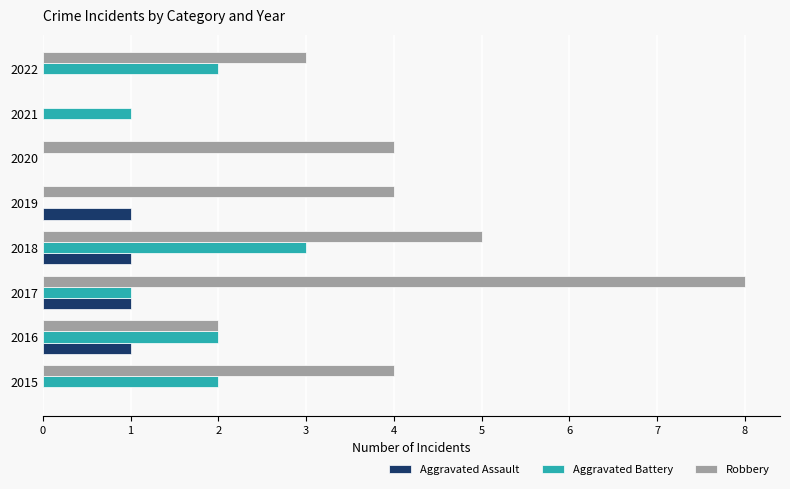

What is the sum of the Robbery values at 2017 and 2021?

8